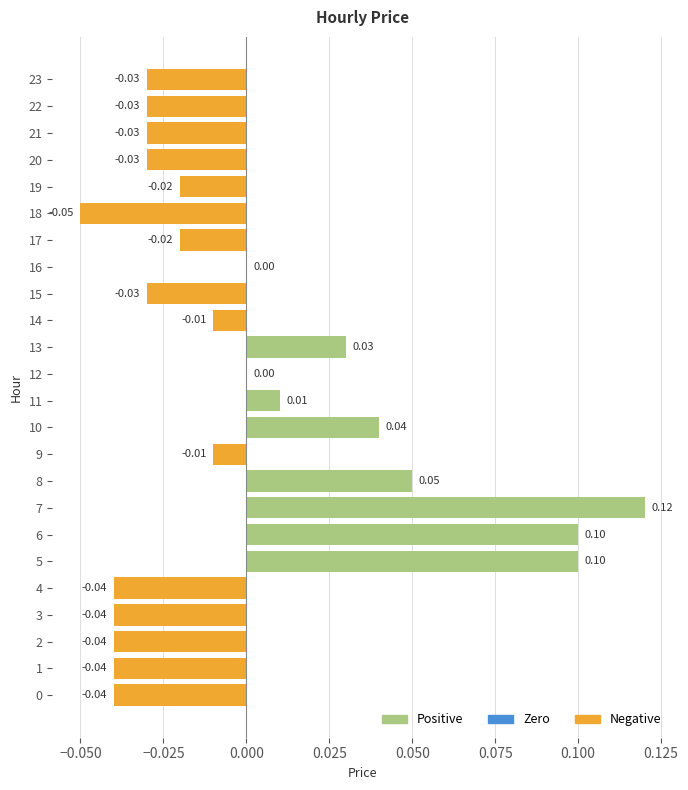

How many data points in Positive are above 0?

7